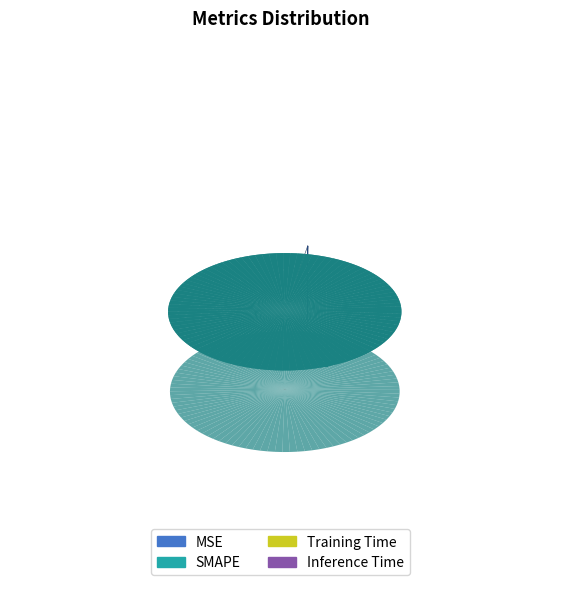

How many slices are in this pie chart?

4